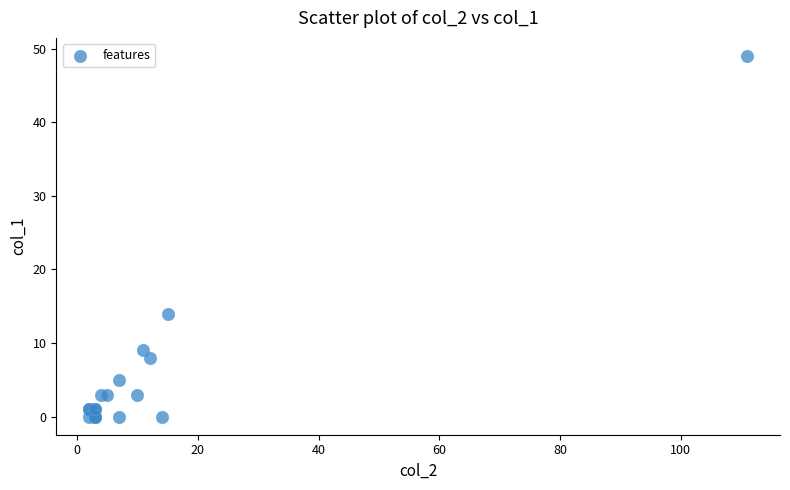

What Y value in the scatter plot is closest to 24?

14